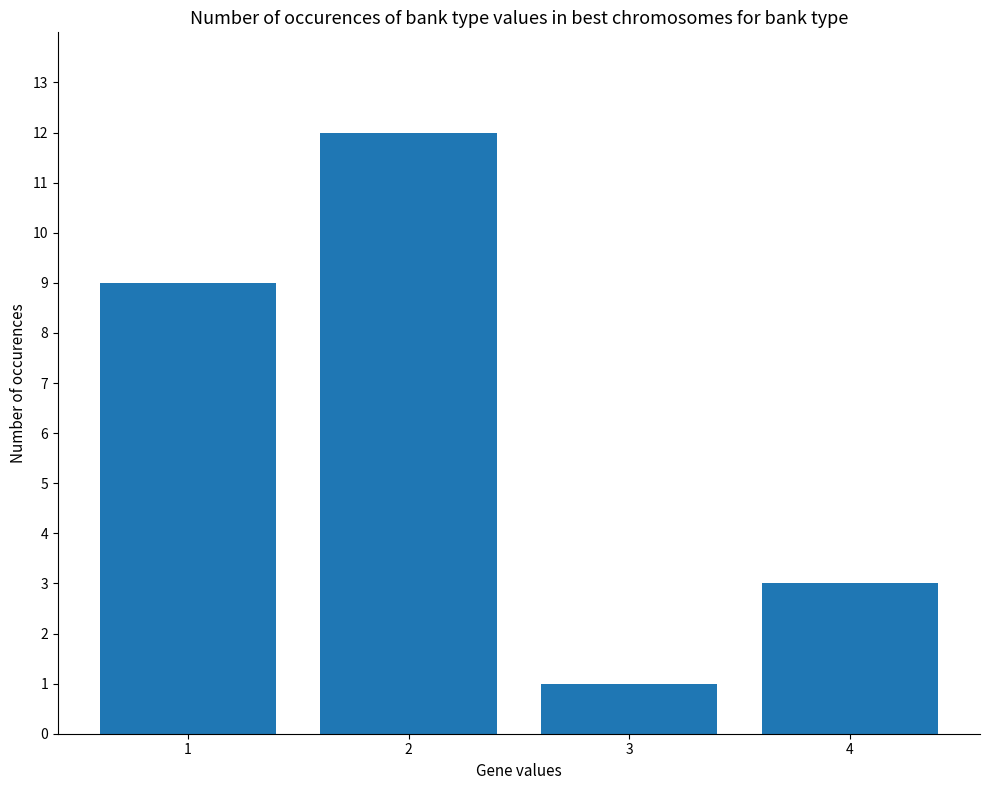

Count the values in the range 3 to 12.

3